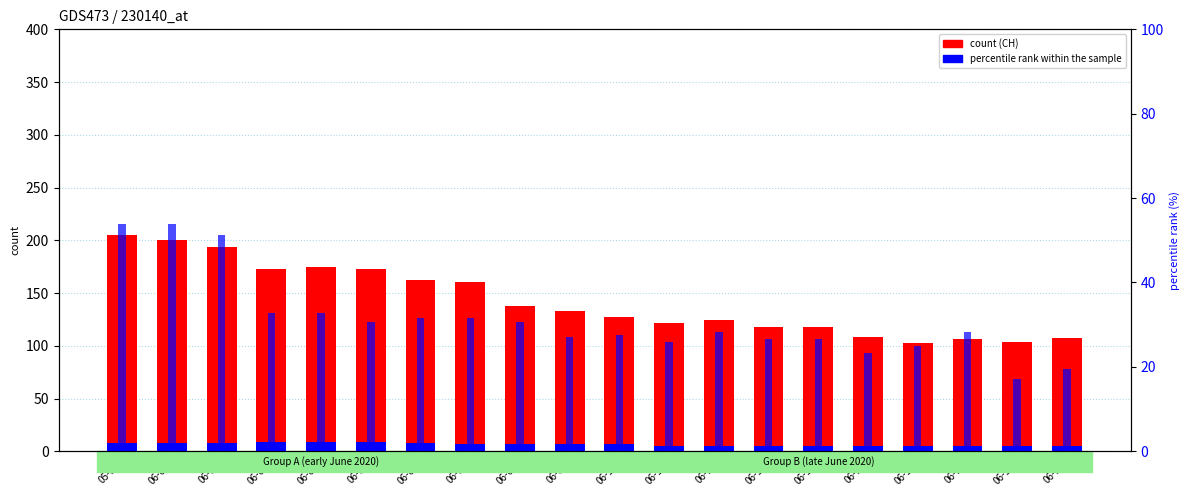

Reading left to right, transcribe all the data shown in this chart.

count (CH): 205.0	200.0	194.0	173.0	175.0	173.0	162.0	160.0	138.0	133.0	127.0	122.0	124.0	118.0	118.0	108.0	103.0	106.0	104.0	107.0
count (BS): 8.0	8.0	8.0	9.0	9.0	9.0	8.0	7.0	7.0	7.0	7.0	5.0	5.0	5.0	5.0	5.0	5.0	5.0	5.0	5.0
percentile rank within the sample: 53.9	53.9	51.2	32.9	32.9	30.6	31.7	31.7	30.6	27.1	27.7	25.9	28.3	26.6	26.6	23.2	24.9	28.2	17.2	19.4